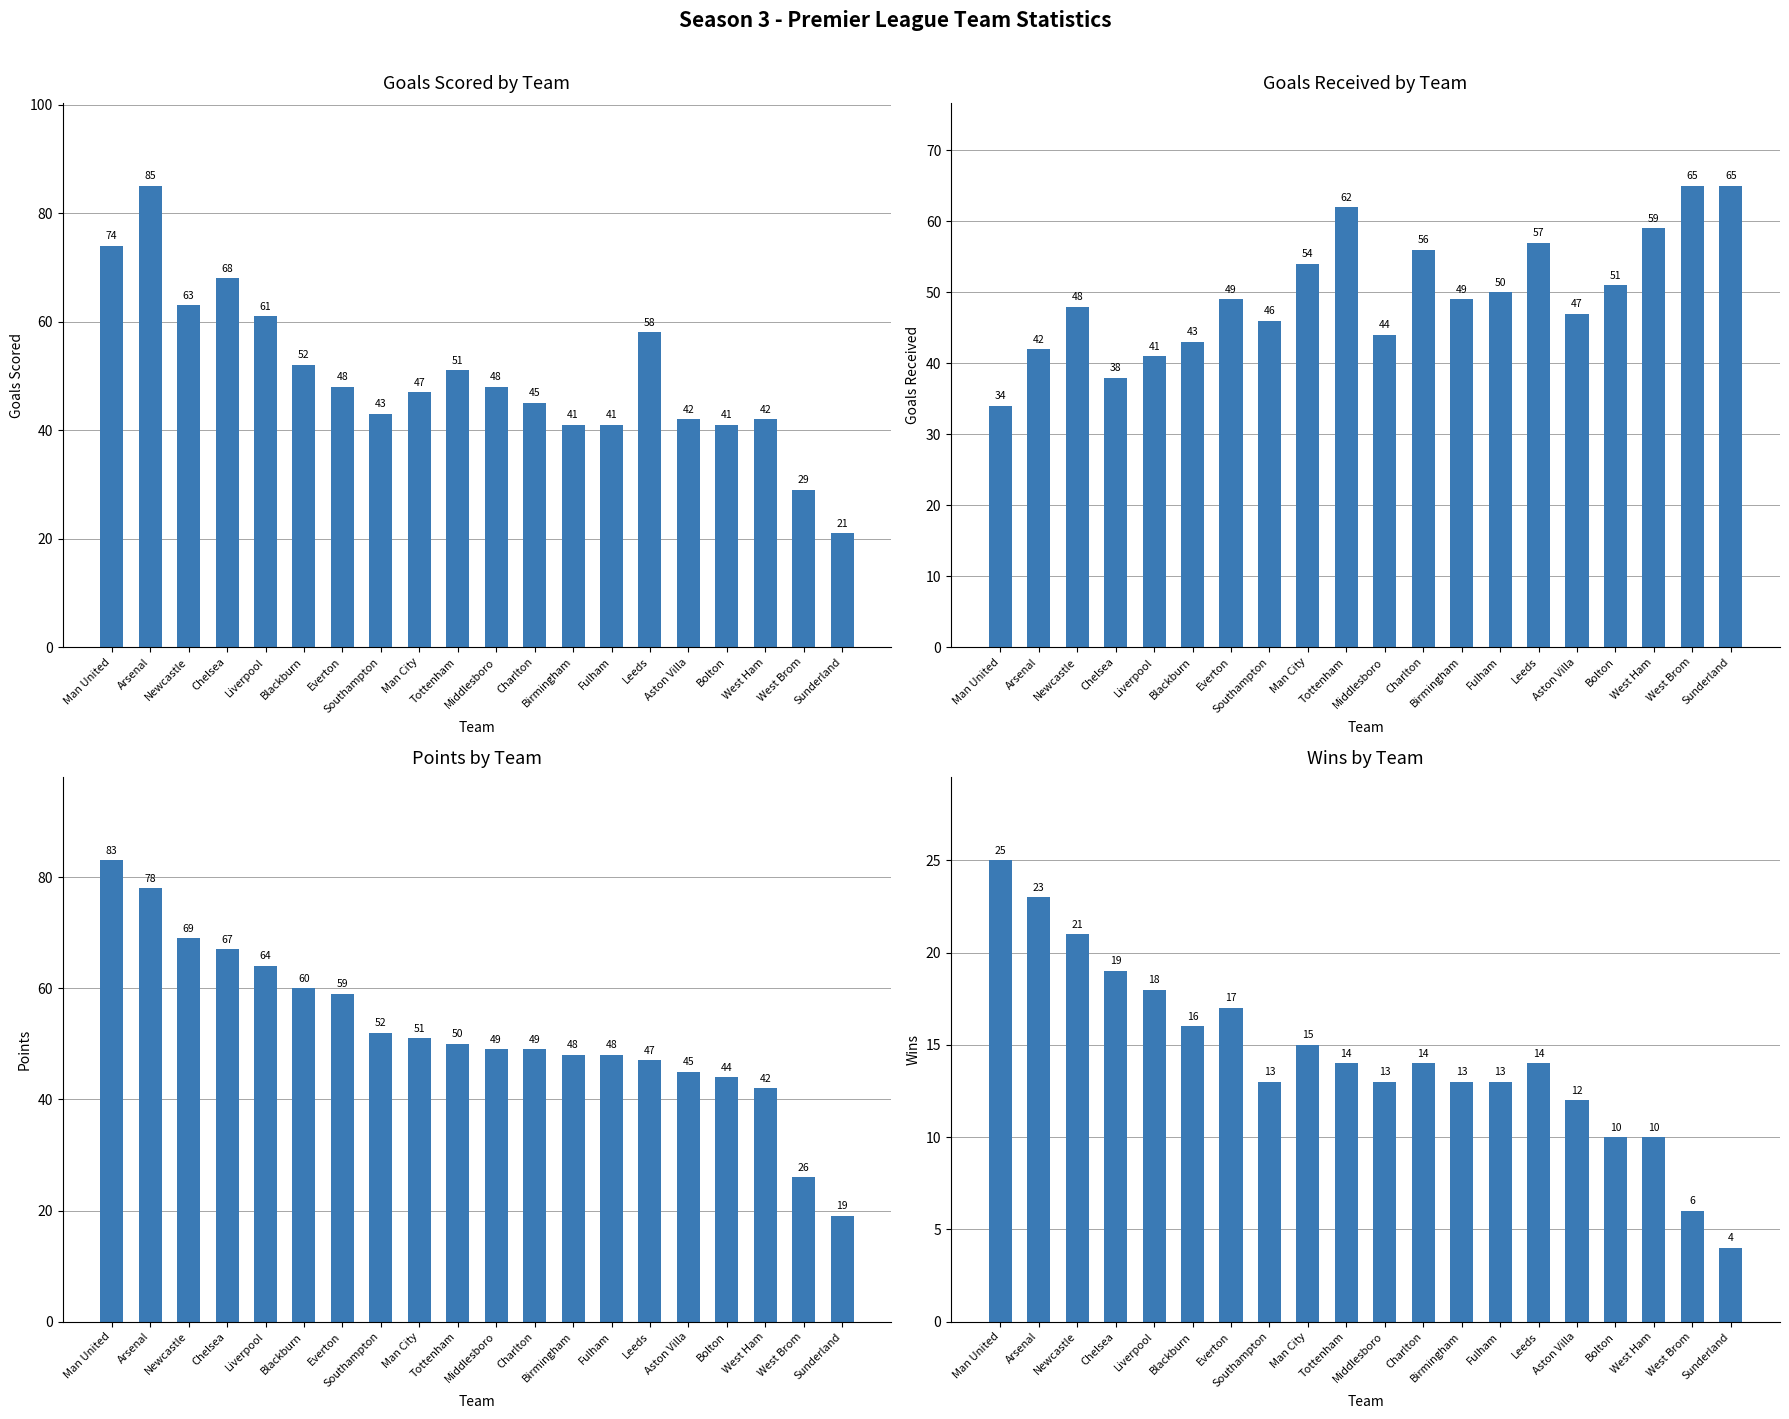

Rank the series at Chelsea from lowest to highest value.

Win, Goals Received, Points, Goals Scored